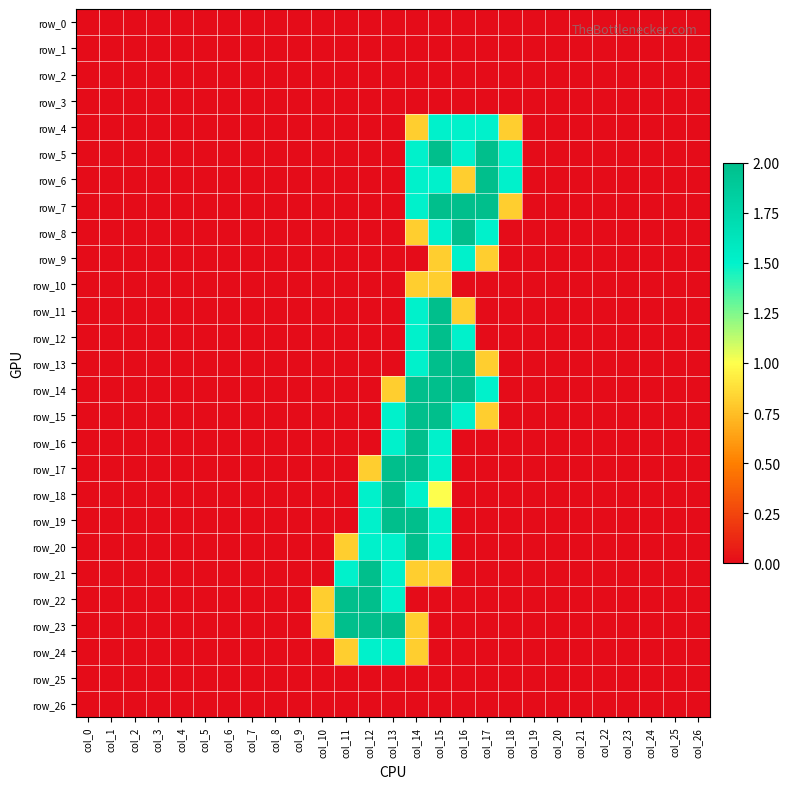

At col_25, list the series in order from smallest to largest.

row_0, row_1, row_2, row_3, row_4, row_5, row_6, row_7, row_8, row_9, row_10, row_11, row_12, row_13, row_14, row_15, row_16, row_17, row_18, row_19, row_20, row_21, row_22, row_23, row_24, row_25, row_26